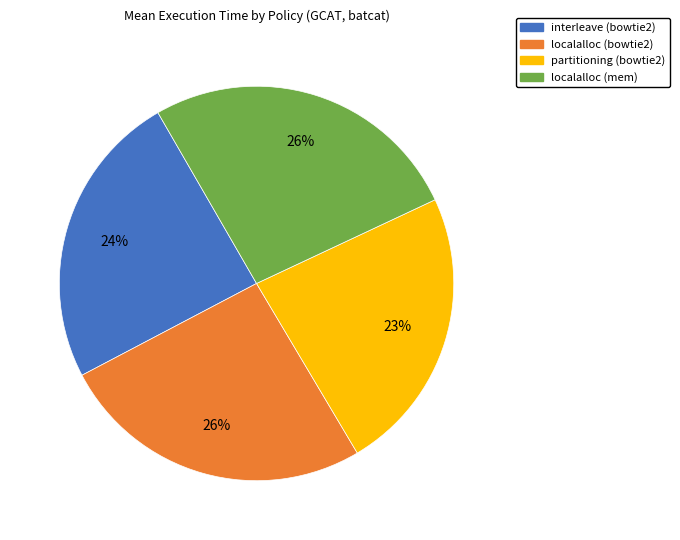

The interleave (bowtie2) slice represents 24% of the pie. True or false?

True